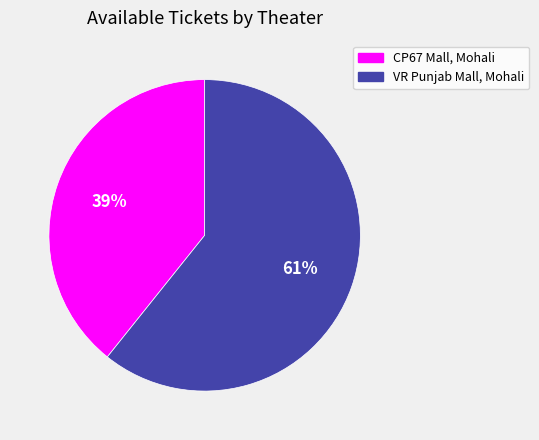

Does any single category account for the majority?

Yes